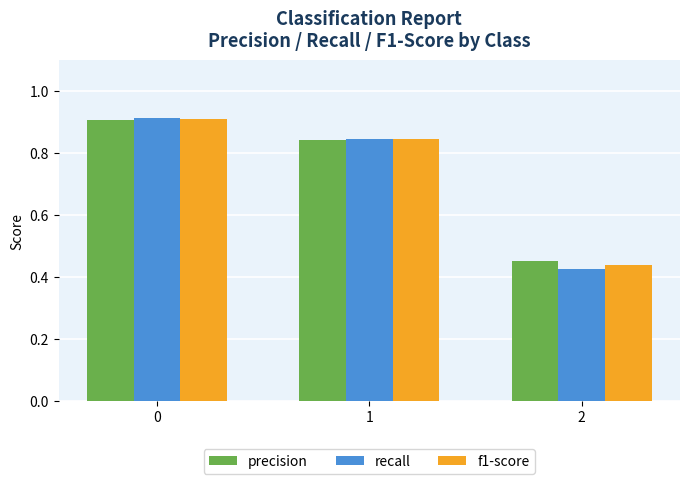

List the labels in order of precision value, smallest first.

2, 1, 0